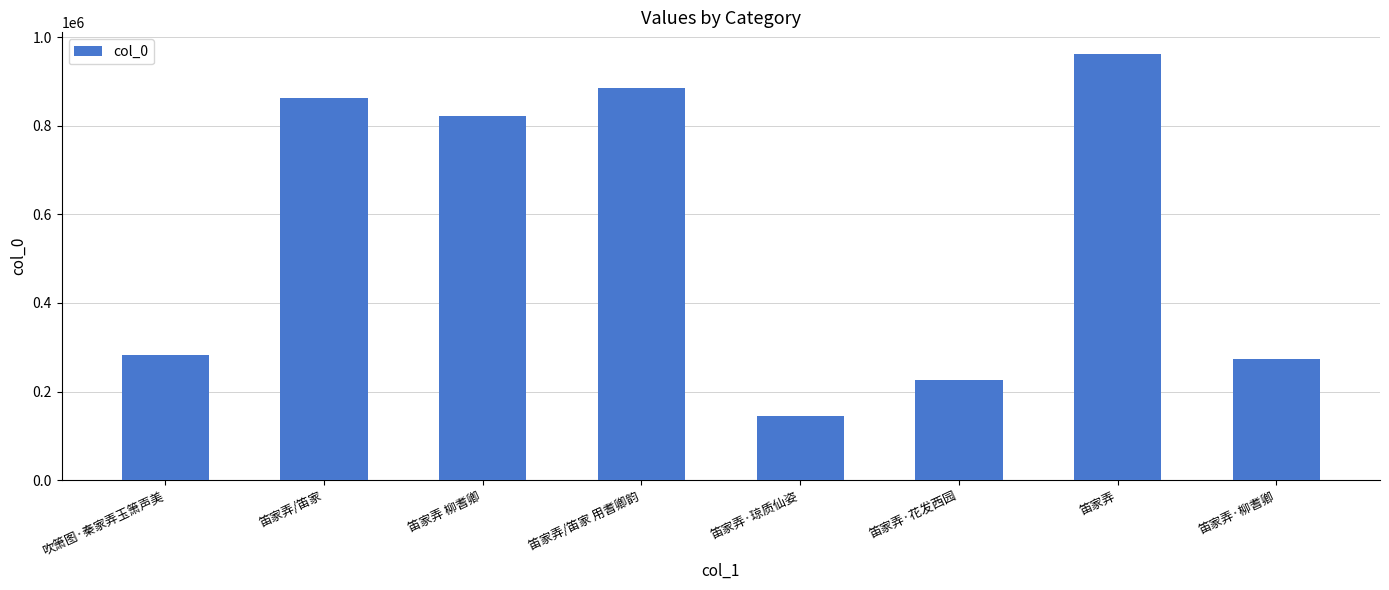

What is the label of the 3rd bar from the left?

笛家弄 柳耆卿